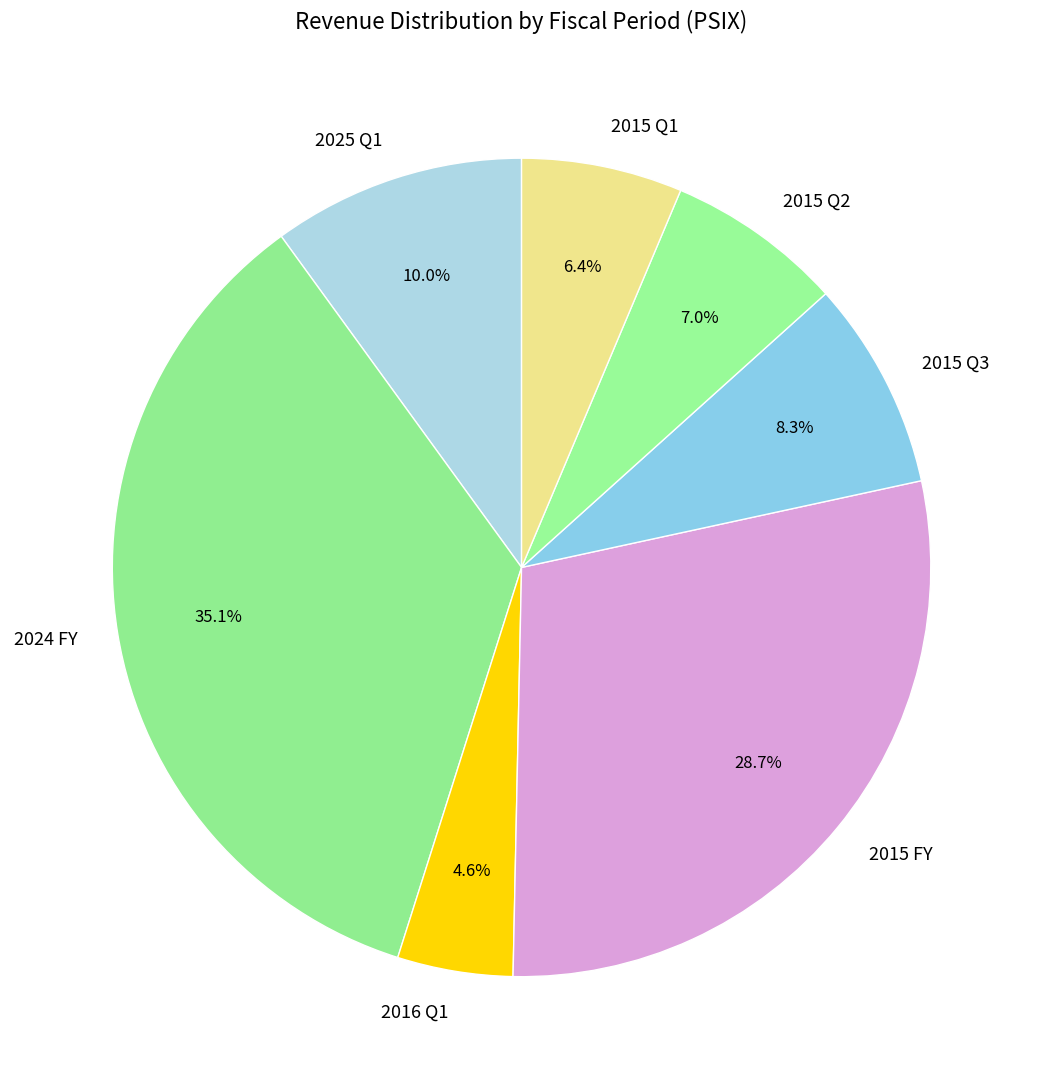

How many segments does this pie chart have?

7